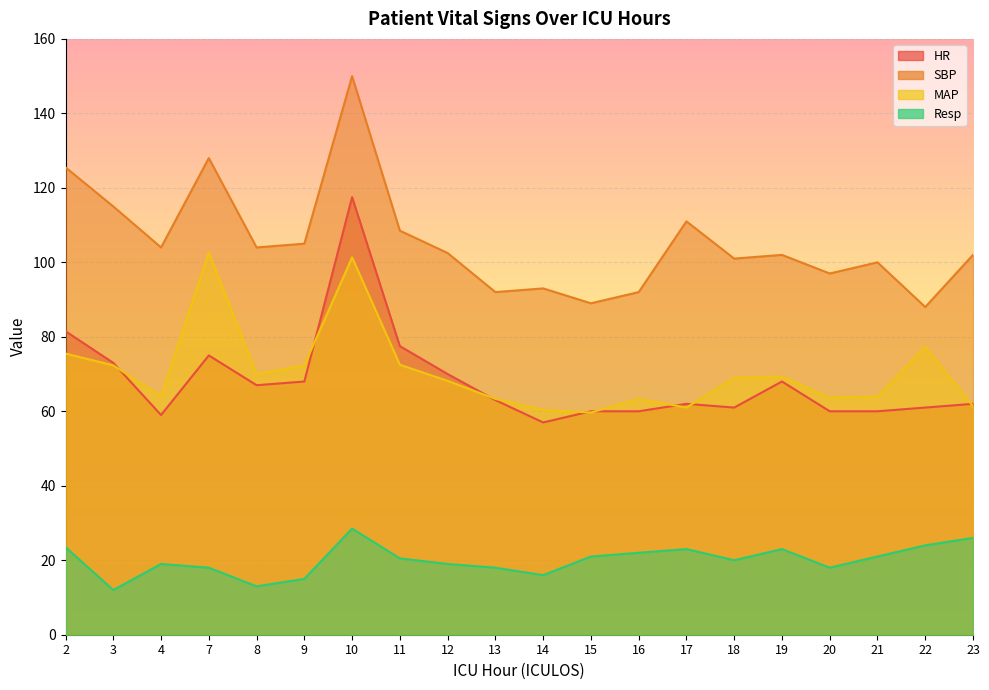

How many values in the SBP series are below 102?

8